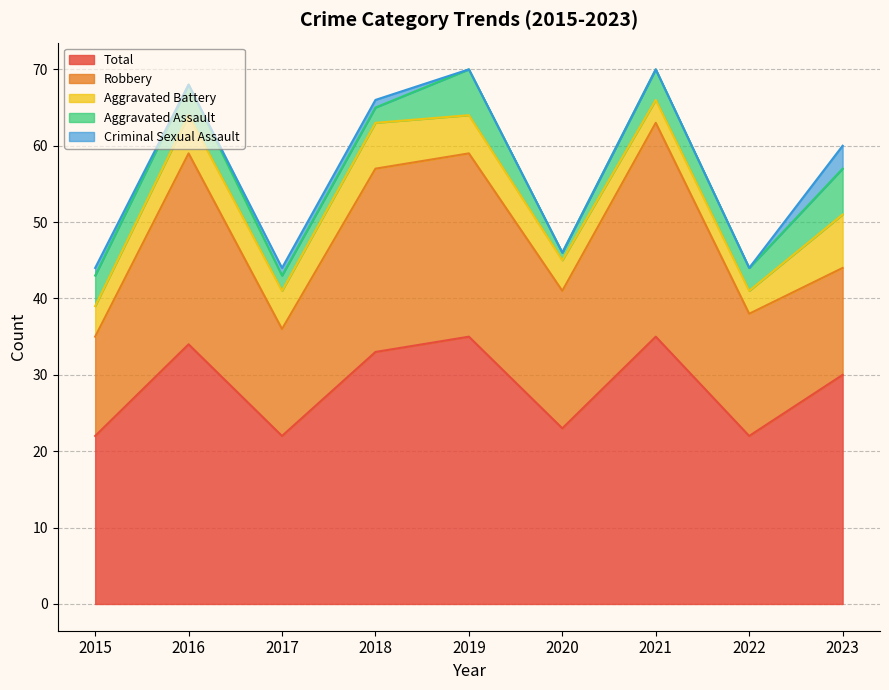

Where does the Total series first go above 30?

2016